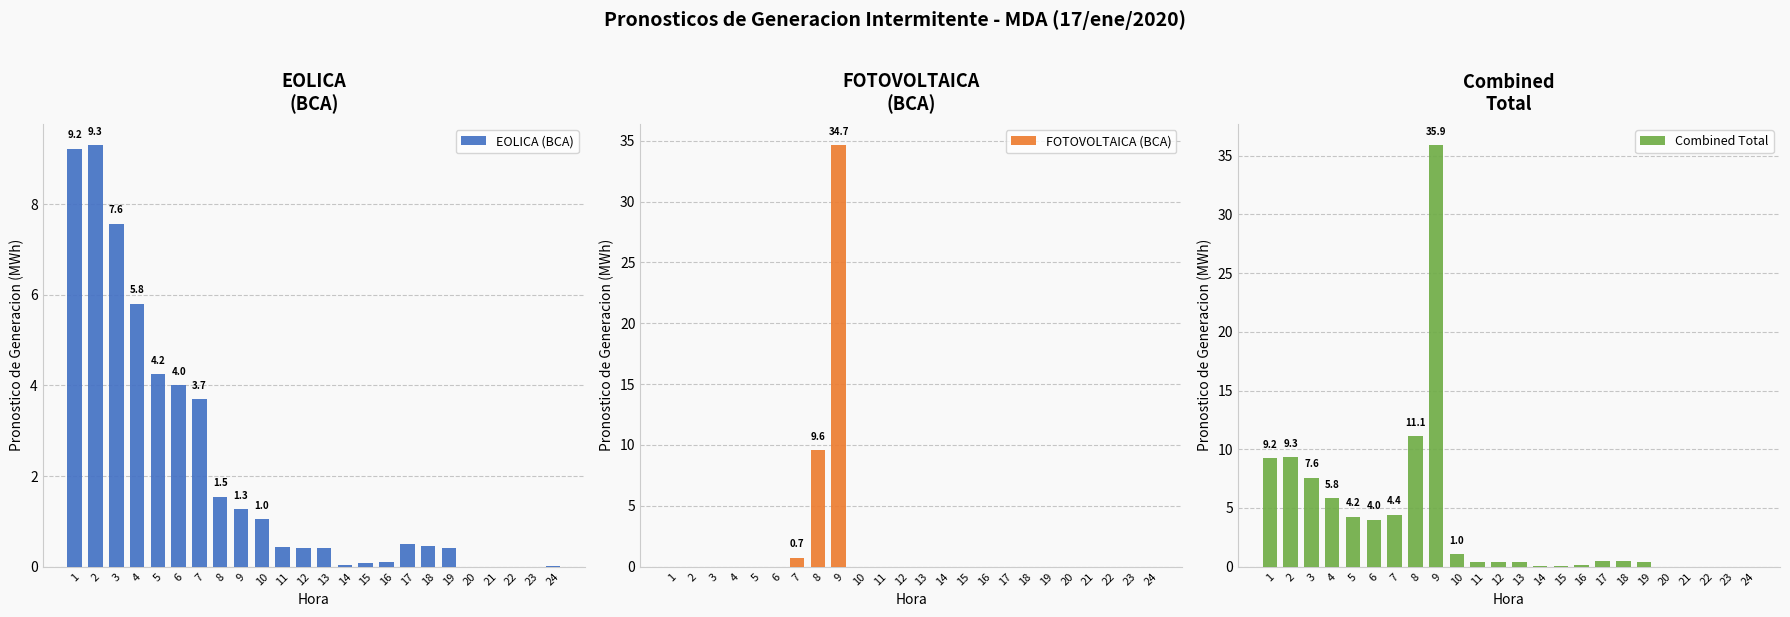

How many data points in FOTOVOLTAICA (BCA) are above 0?

3